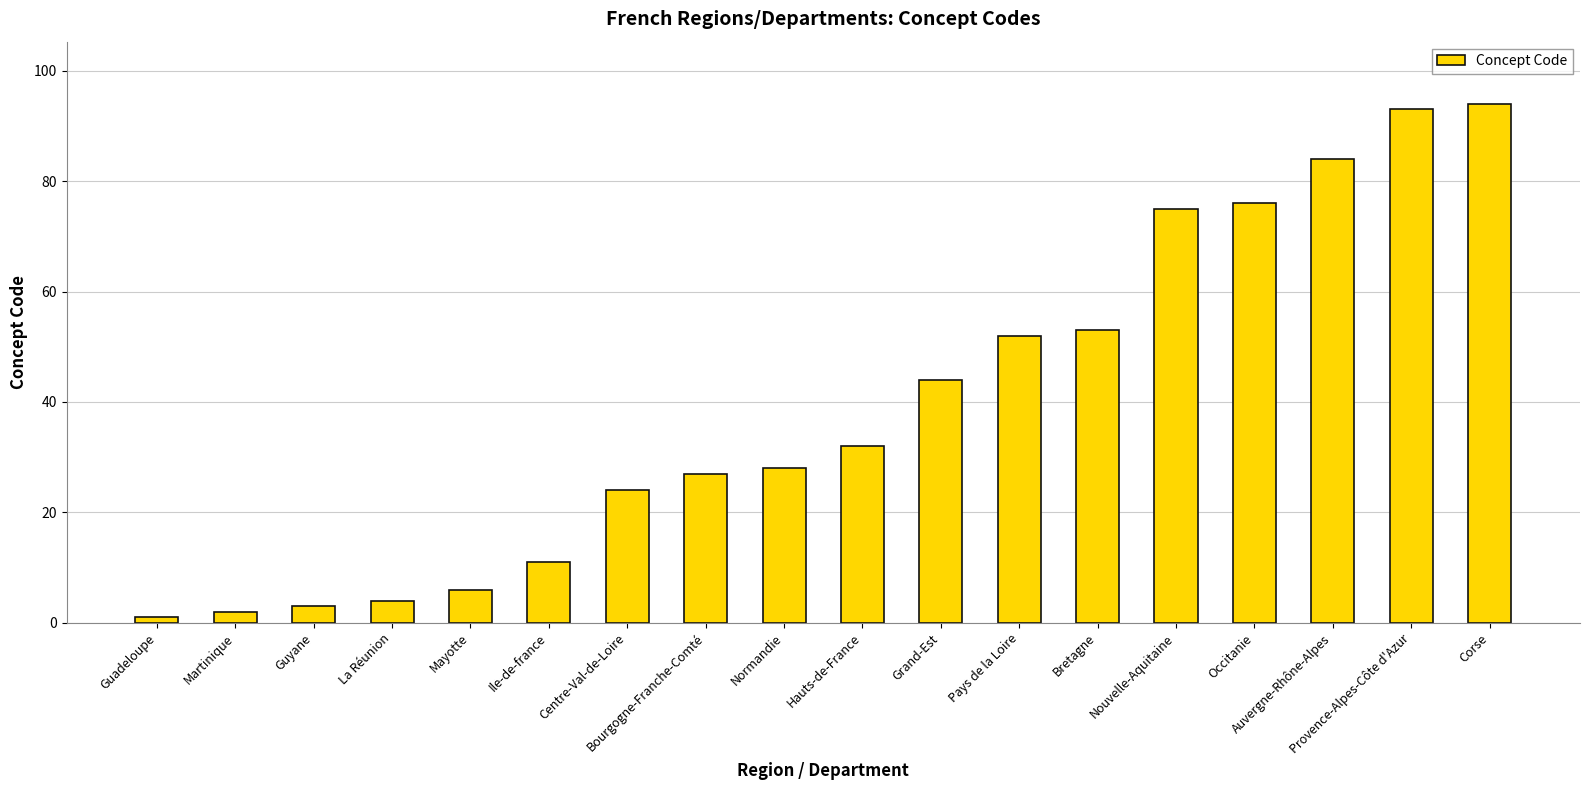

Does the chart contain any negative values?

No